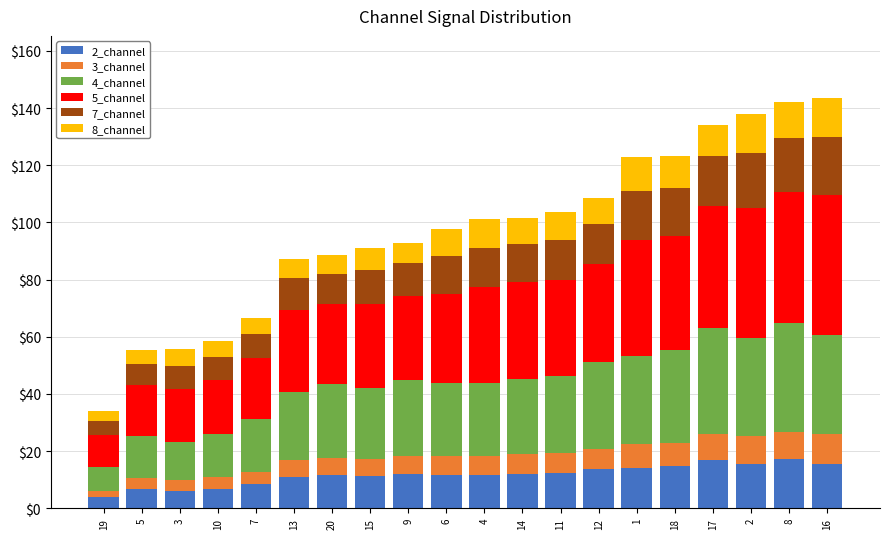

What are all the series names shown in the legend?

2_channel, 3_channel, 4_channel, 5_channel, 7_channel, 8_channel